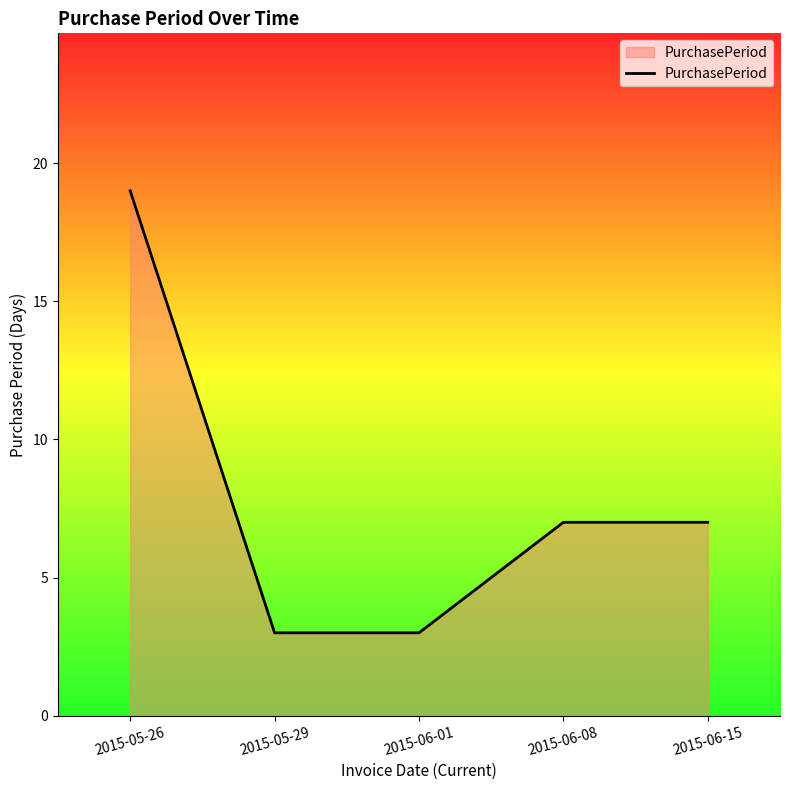

How many values are between 3 and 7?

4